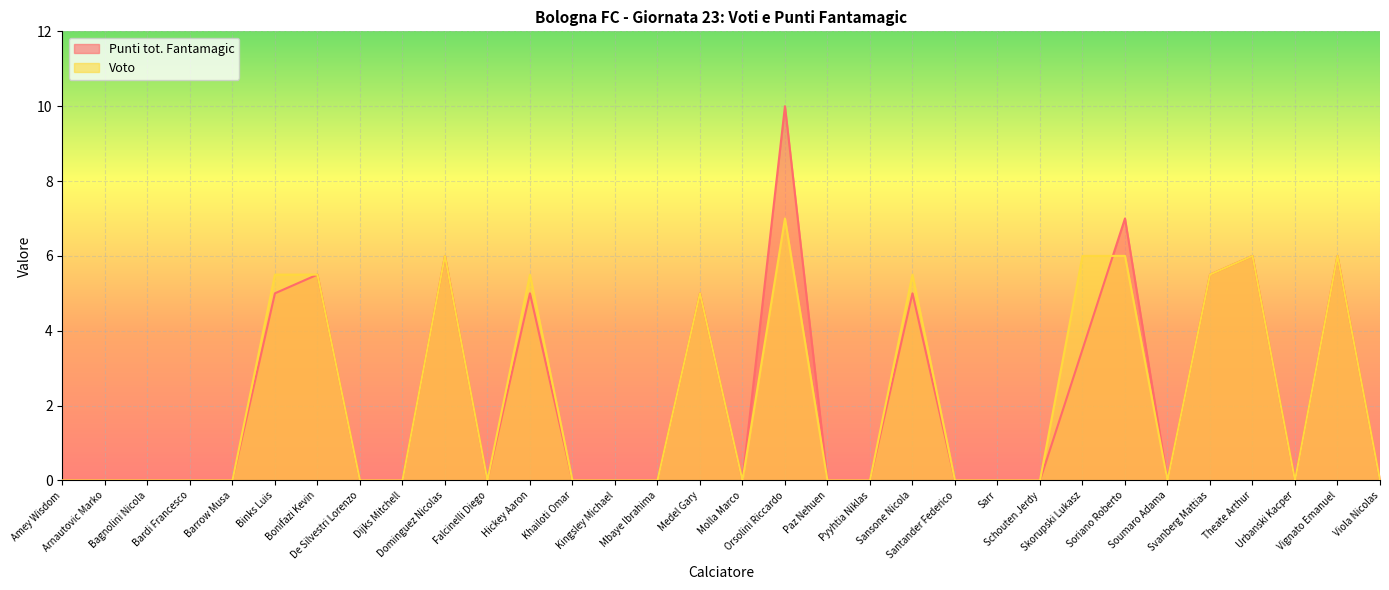

Reading left to right, what are all the values shown in this chart?

Punti tot. Fantamagic: 0.0	0.0	0.0	0.0	0.0	5.0	5.5	0.0	0.0	6.0	0.0	5.0	0.0	0.0	0.0	5.0	0.0	10.0	0.0	0.0	5.0	0.0	0.0	0.0	3.5	7.0	0.0	5.5	6.0	0.0	6.0	0.0
Voto: 0.0	0.0	0.0	0.0	0.0	5.5	5.5	0.0	0.0	6.0	0.0	5.5	0.0	0.0	0.0	5.0	0.0	7.0	0.0	0.0	5.5	0.0	0.0	0.0	6.0	6.0	0.0	5.5	6.0	0.0	6.0	0.0